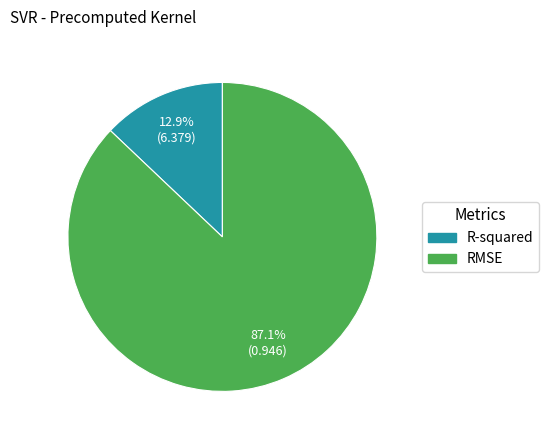

Count the number of slices in the pie.

2